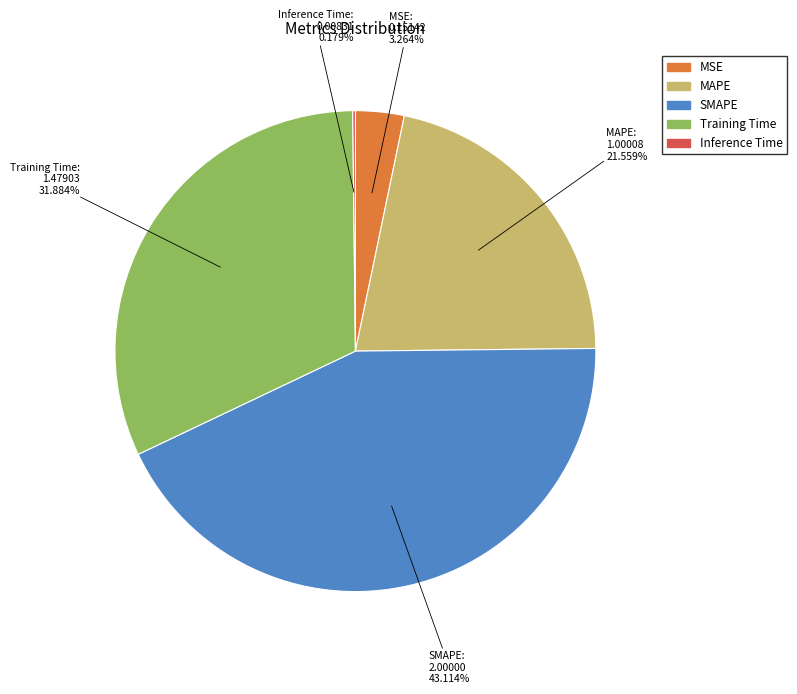

The MAPE slice represents 22% of the pie. True or false?

True